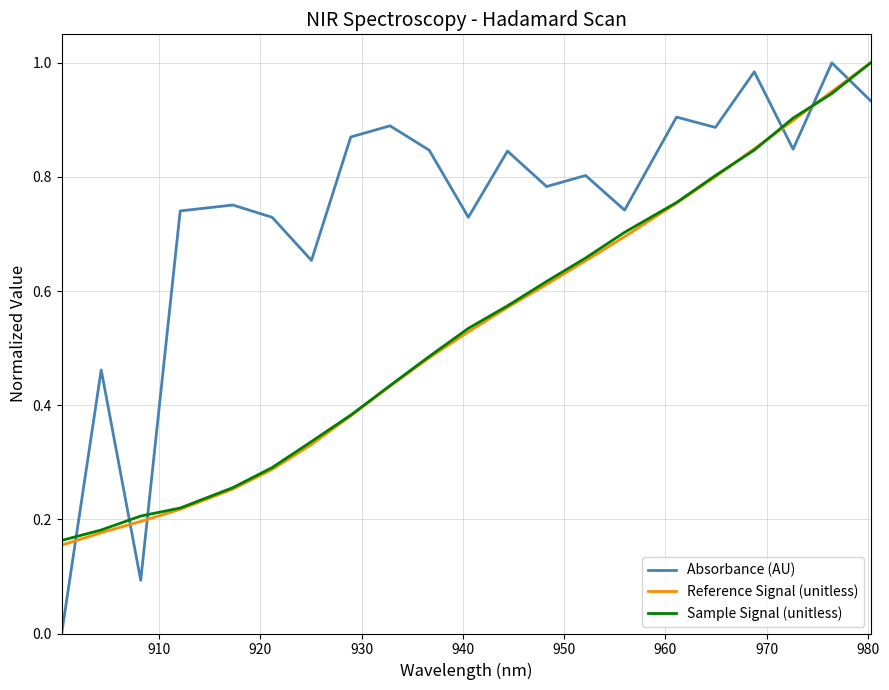

Which series has the largest total across all categories?

Absorbance (AU)